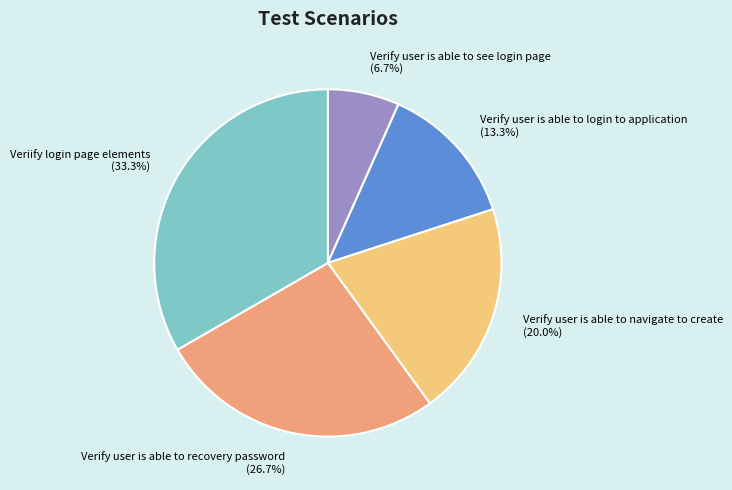

What portion of the pie excludes Verify user is able to navigate to create?

80.0%